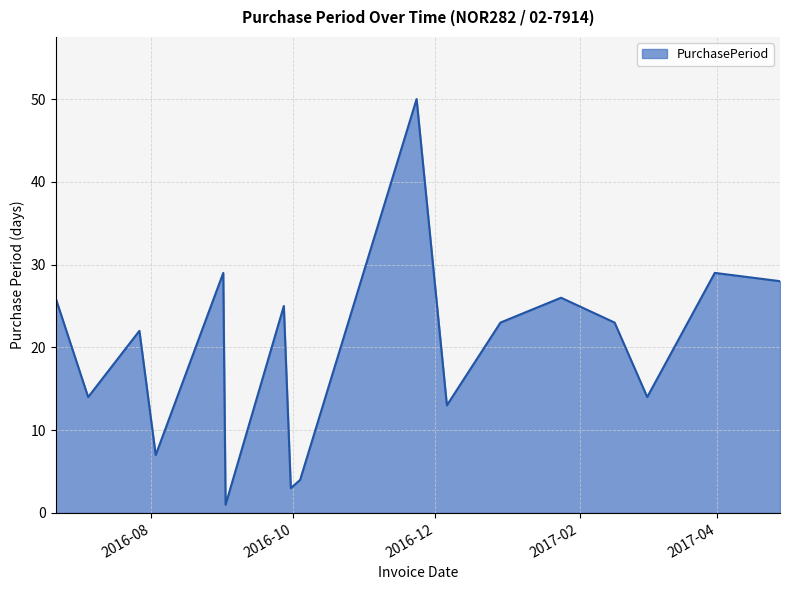

What is the maximum value shown in the chart?

50